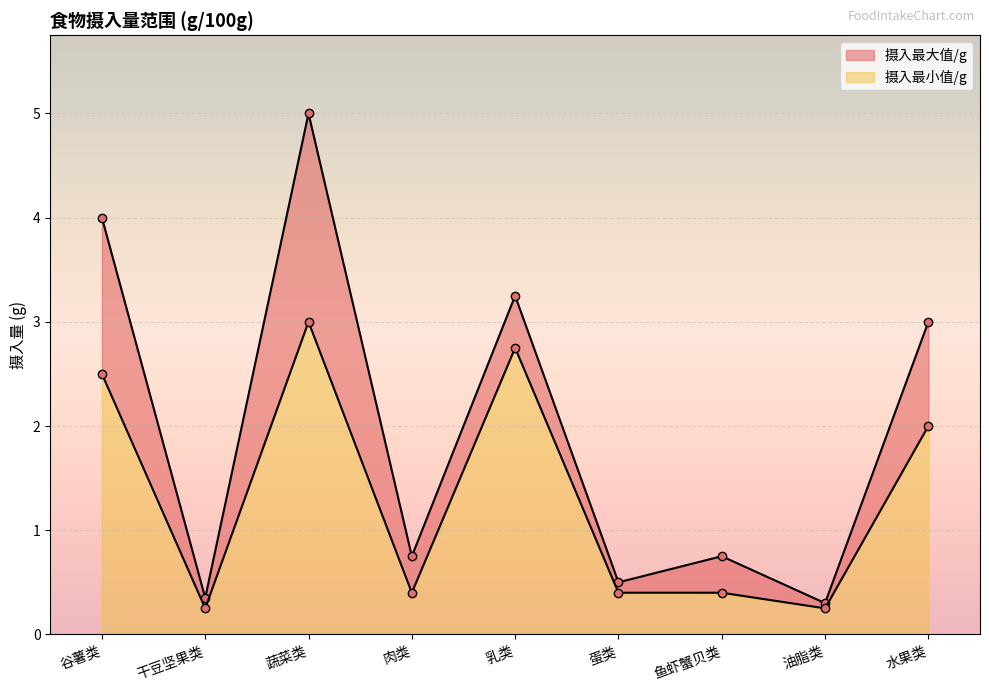

What are all the series names shown in the legend?

摄入最大值/g, 摄入最小值/g